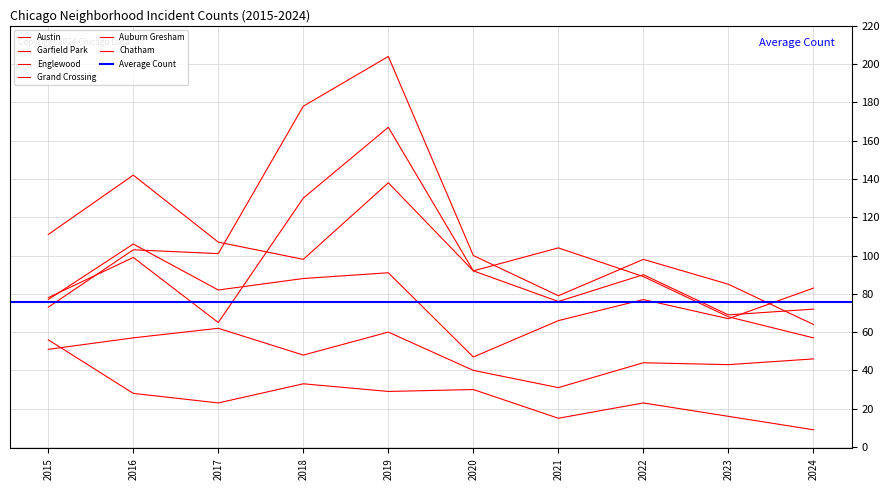

What is the highest value of the Grand Crossing series?

106